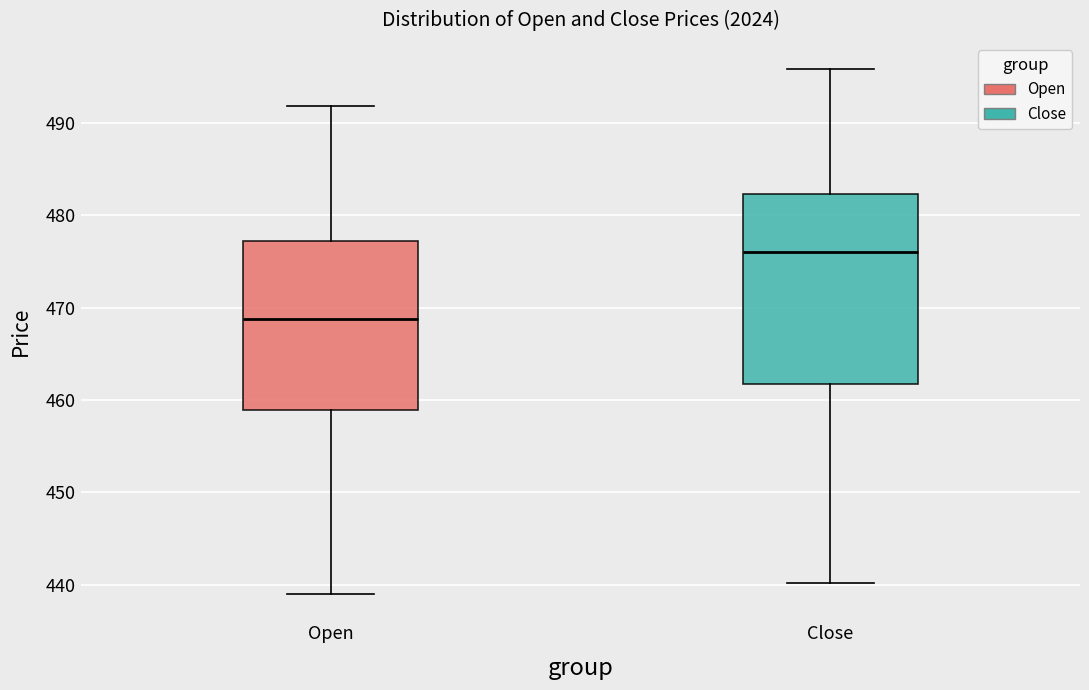

Comparing the boxes themselves (not the whiskers), which one is the tallest?

Close